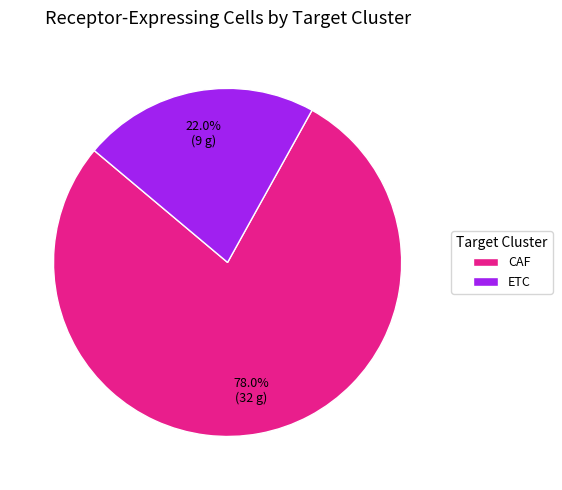

Do CAF and ETC together represent more than half of the pie?

Yes